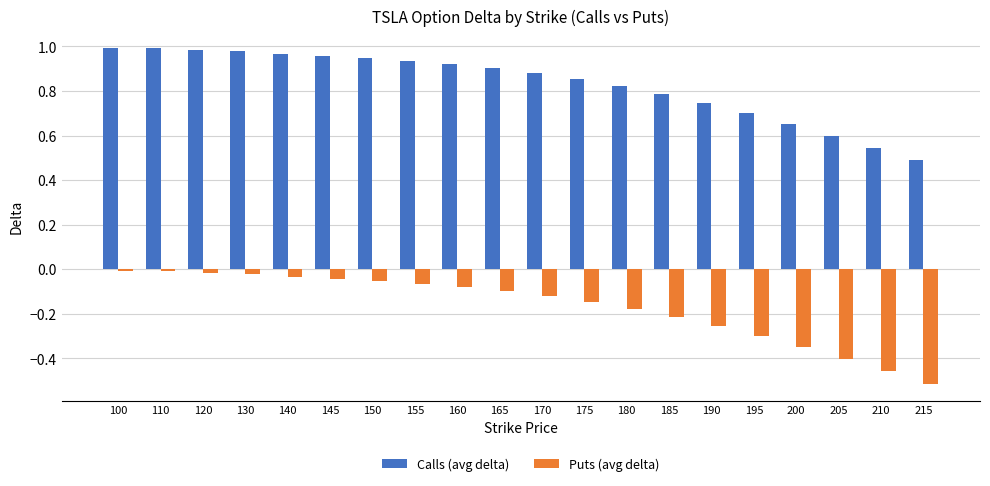

What is the difference between the maximum and second lowest values in the Calls (avg delta) series?

0.4